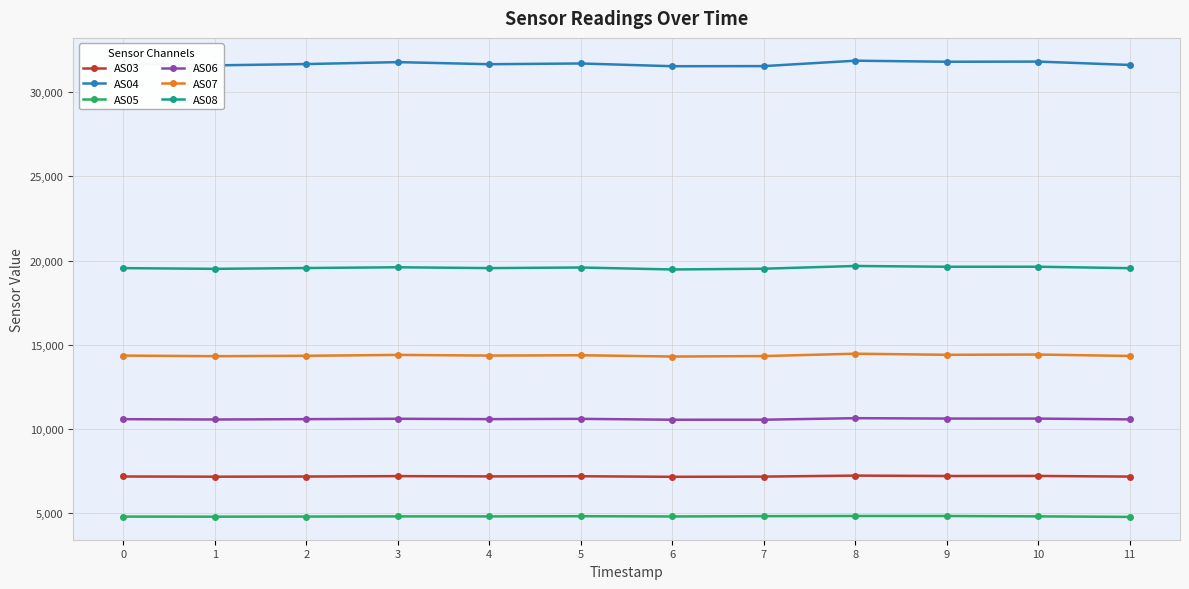

Rank the series by their maximum value, from highest to lowest.

AS04, AS08, AS07, AS06, AS03, AS05